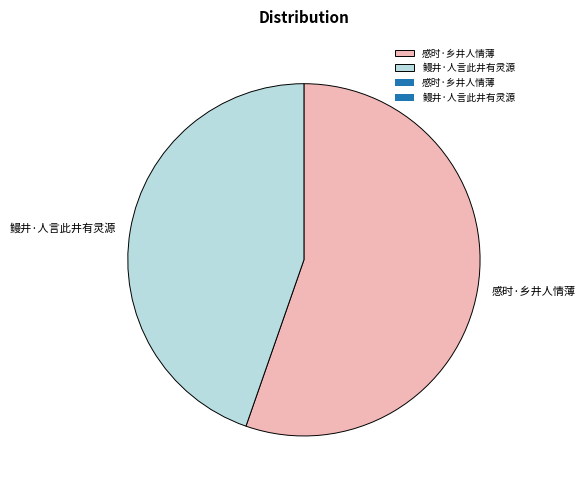

Count the number of slices in the pie.

2